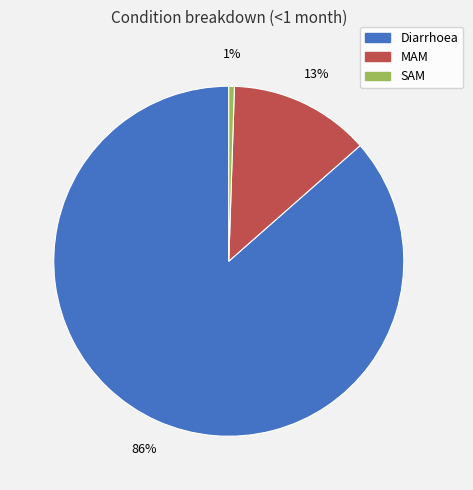

To the nearest percent, what is the difference between the MAM and Diarrhoea slice percentages?

73%